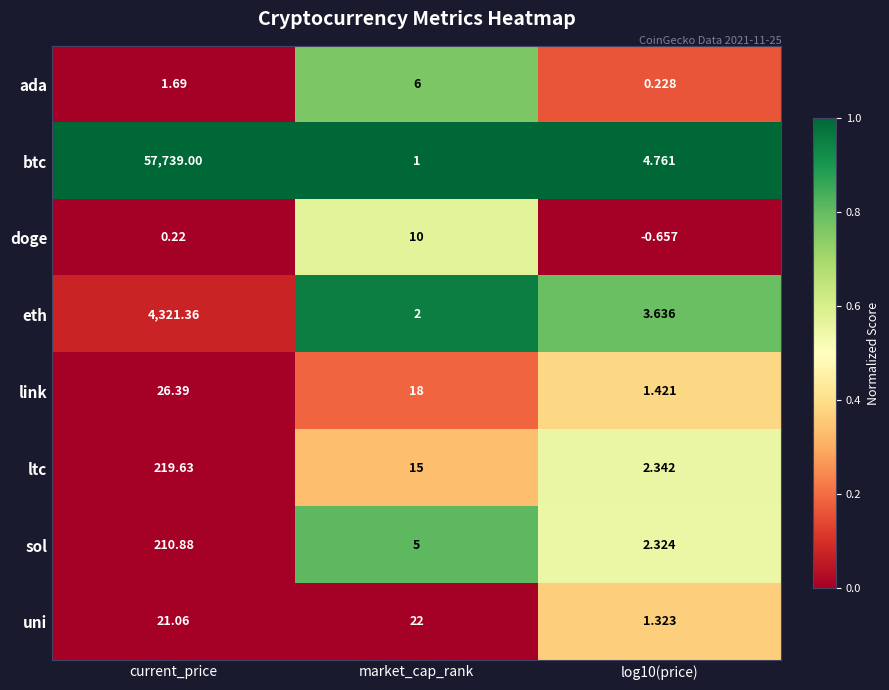

Which category has the highest value across all series?

current_price